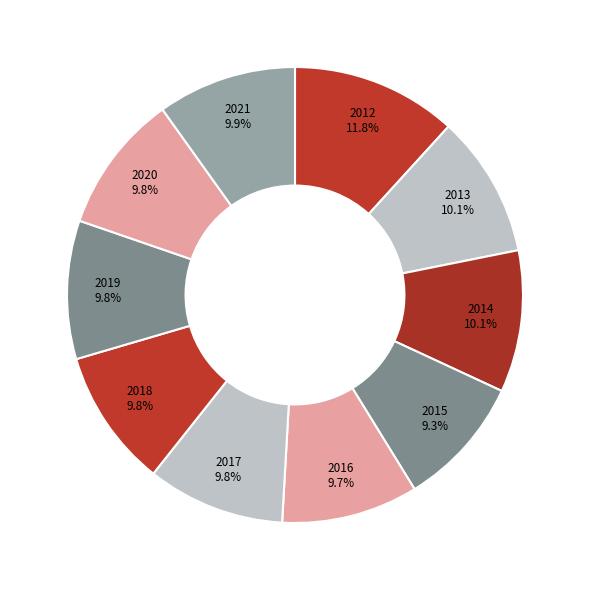

How many slices are in this pie chart?

10